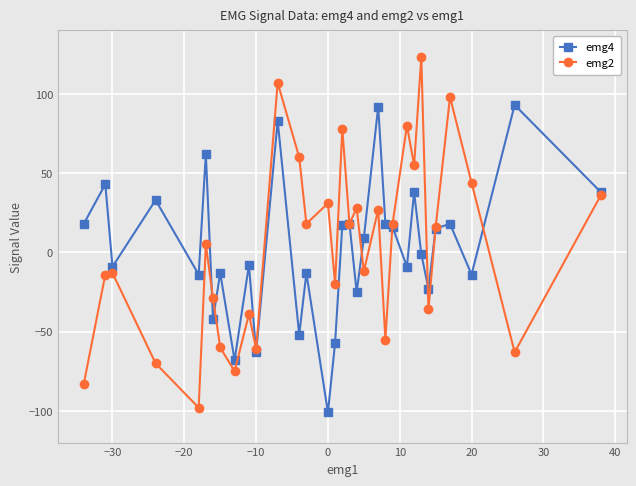

List the series in order of their peak value, highest first.

emg2, emg4